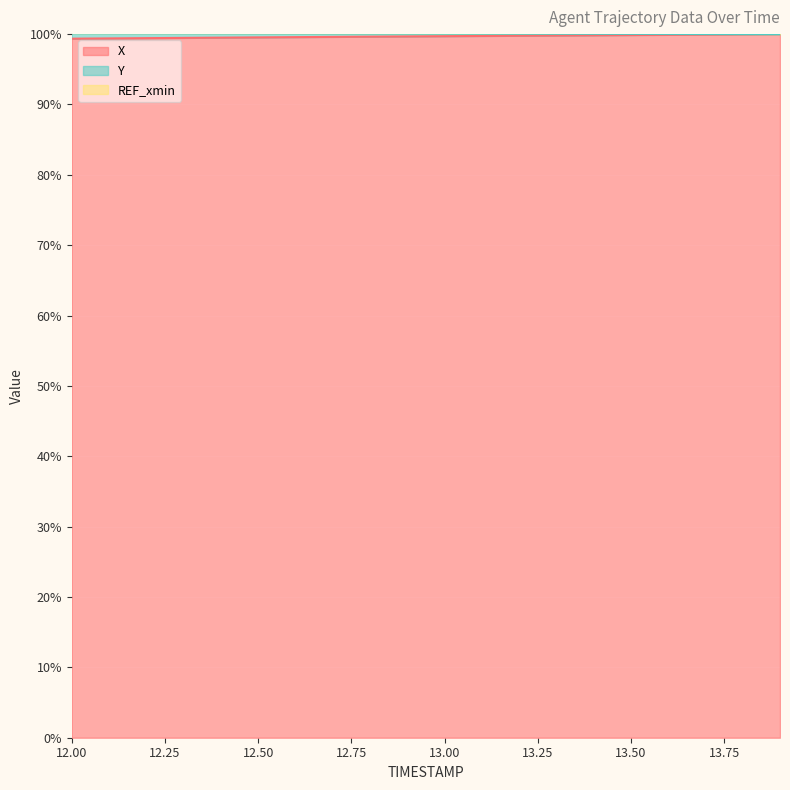

Which has a higher value, 12.8 or 12.5?

12.8